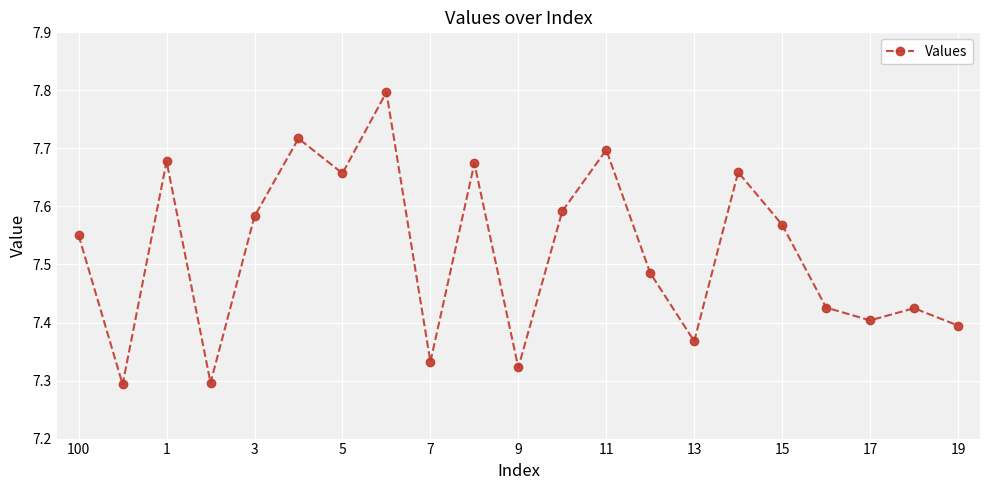

What is the maximum value shown in the chart?

7.8